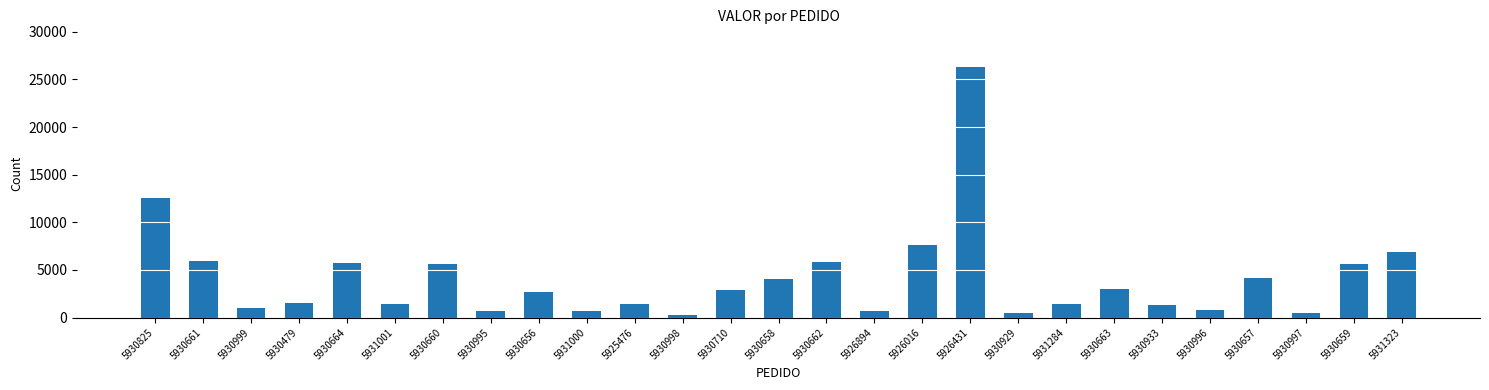

Does the chart contain any negative values?

No